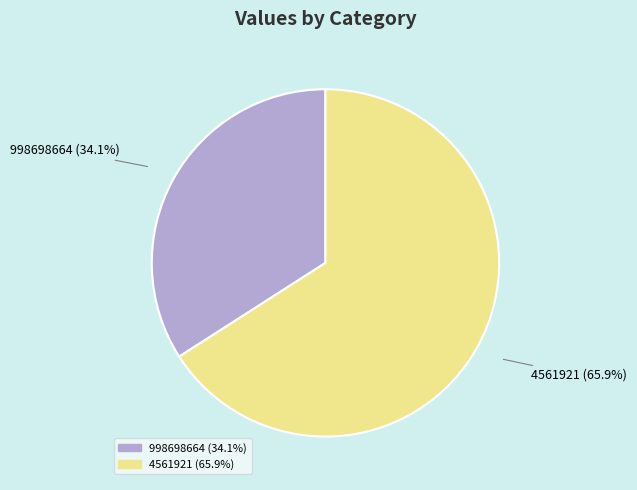

Approximately how many times larger is the value at 4561921 compared to 998698664?

1.9